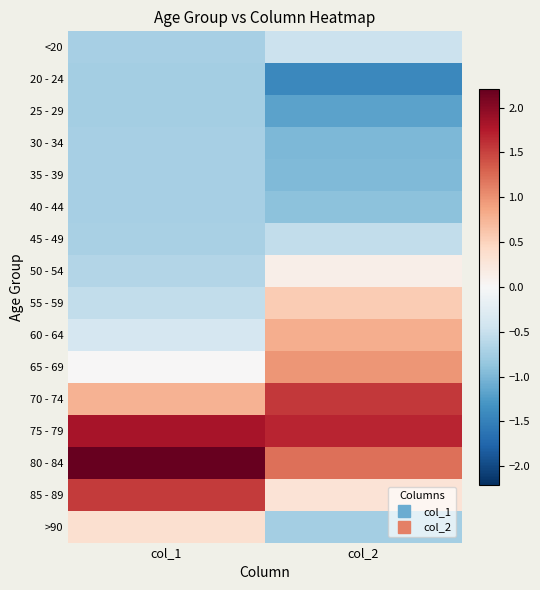

Which has a higher value, col_2 or col_1?

col_2